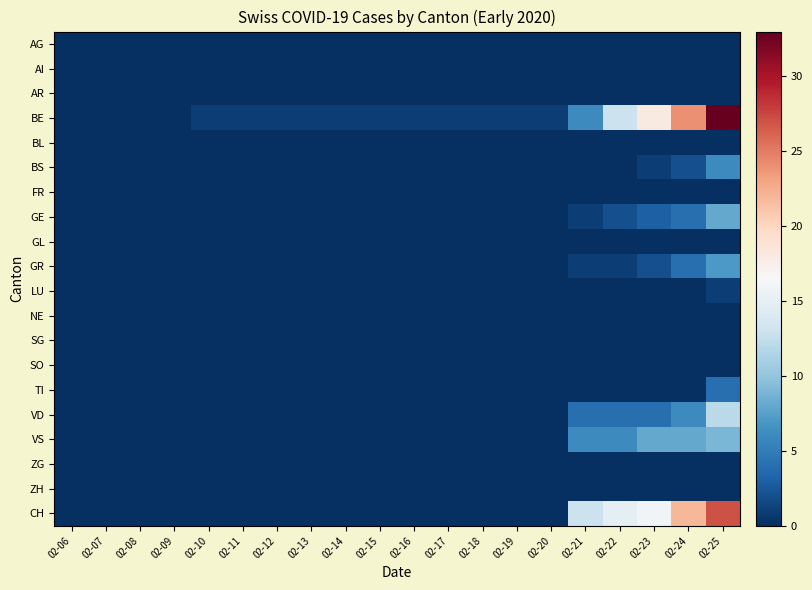

What is the maximum value shown in the chart?

33